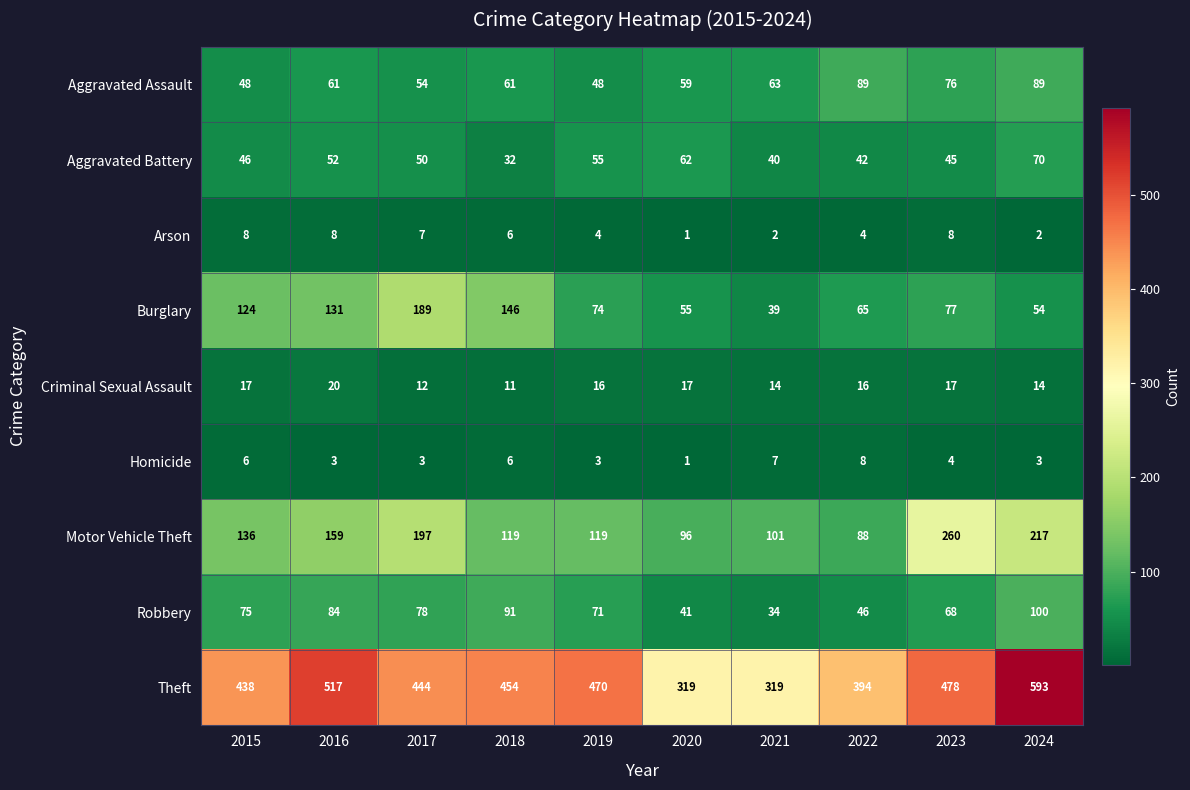

At which category does the chart reach its minimum across all series?

2020